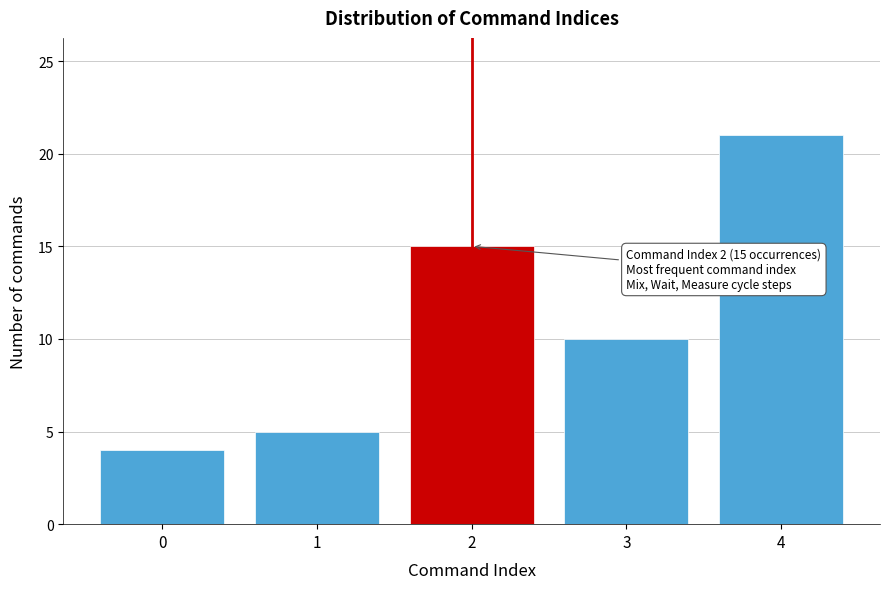

Reading right to left, what are all the values shown in this chart?

21	10	15	5	4